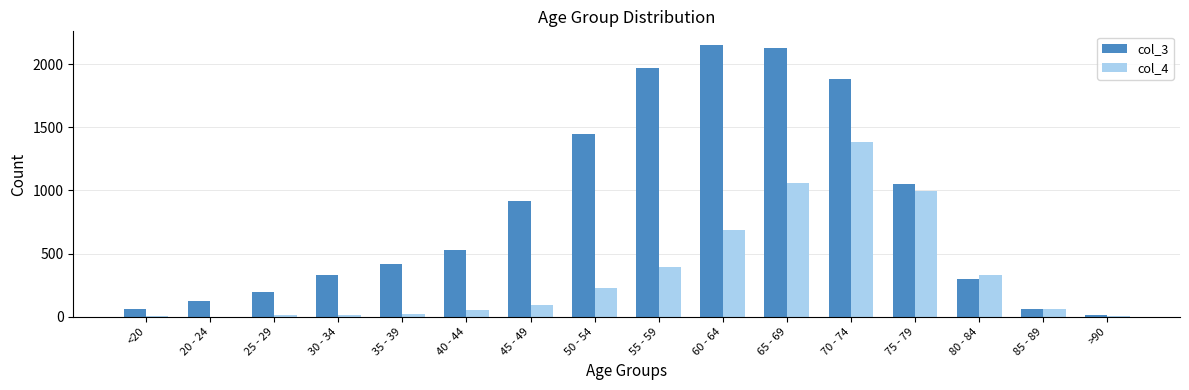

Which series changed the most between 75 - 79 and >90?

col_3